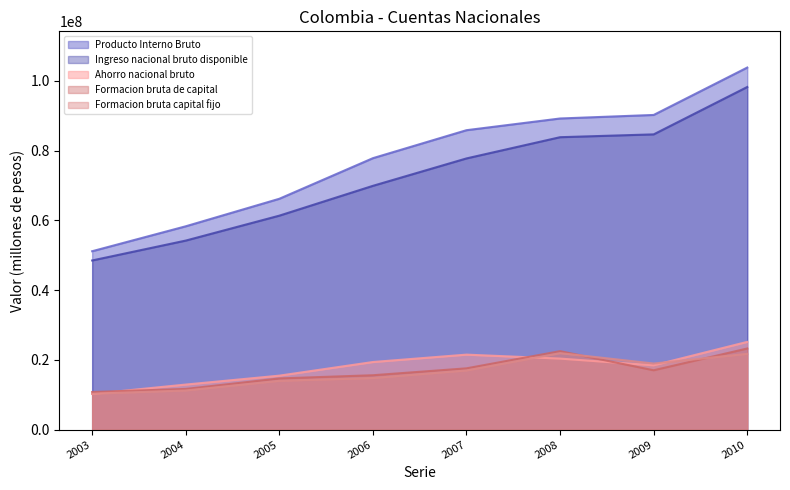

True or false: Ingreso nacional bruto disponible and Ahorro nacional bruto cross at least once.

False